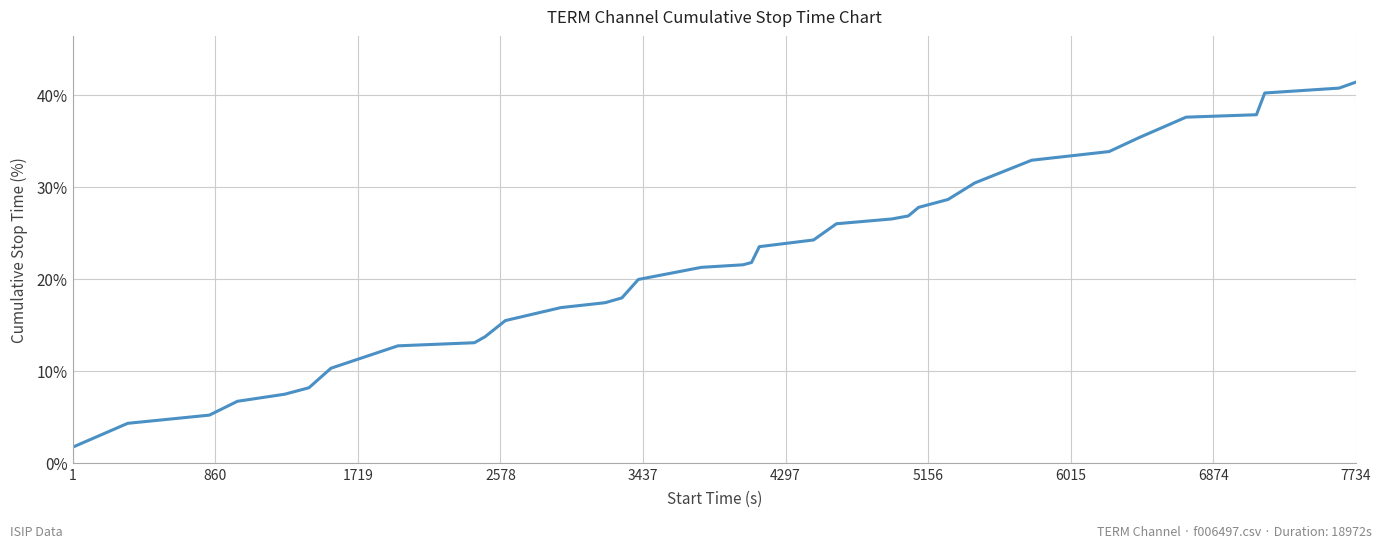

What is the minimum value shown in the chart?

1.7